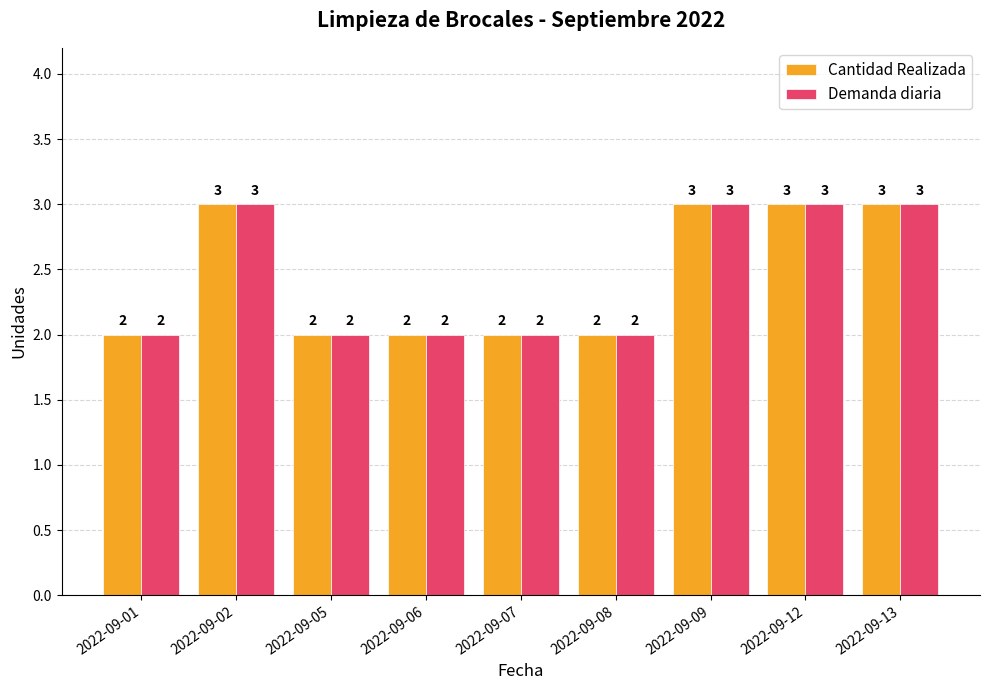

What is the maximum value shown in the chart?

3